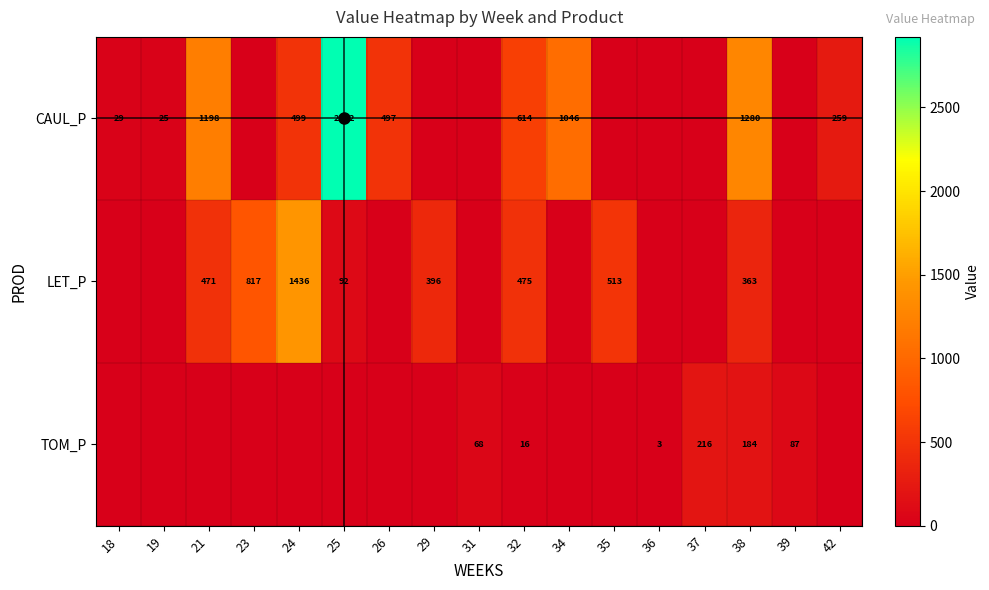

Which label corresponds to the smallest value in the chart?

23